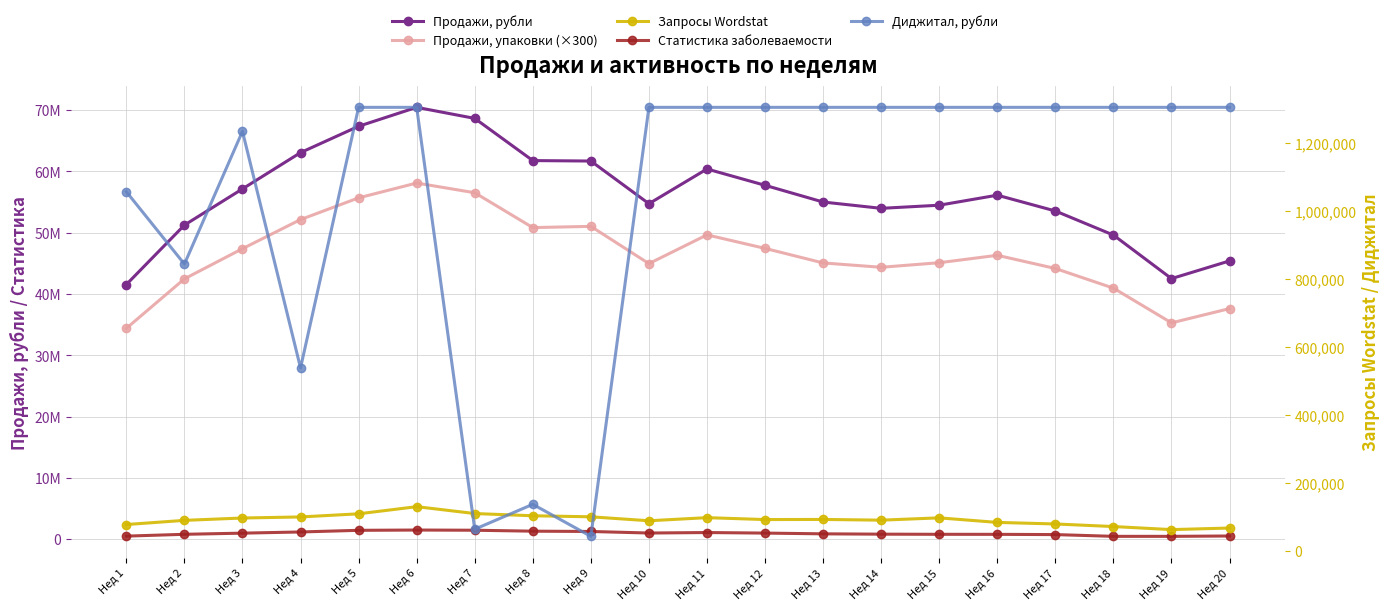

Reading left to right, extract all data points from this chart.

Продажи, рубли: 41535567.3	51222286.2	57127348.9	63040990.9	67336888.9	70424480.0	68621184.9	61742982.7	61669241.7	54711731.2	60370834.2	57711047.9	54984651.3	53957101.0	54465673.6	56102193.1	53522514.8	49595583.2	42497605.8	45385737.5
Статистика заболеваемости: 508956.0	804825.0	993384.0	1186542.0	1454817.0	1500807.0	1468614.0	1315314.0	1266258.0	1013313.0	1093029.0	1002582.0	881475.0	827820.0	804825.0	798693.0	758835.0	472164.0	470631.0	530418.0
Продажи, упаковки (×300): 34386345.0	42456960.0	47377890.0	52123995.0	55665540.0	58082220.0	56499345.0	50815170.0	51017085.0	44941365.0	49631400.0	47424195.0	45052245.0	44345700.0	45089730.0	46298700.0	44146620.0	40943700.0	35282520.0	37607850.0
Запросы Wordstat: 76854.8	89113.5	96066.6	99189.3	108418.8	129483.9	109235.7	102687.9	99621.9	87930.1	97121.9	91487.6	91848.8	89722.5	96514.9	83100.1	78486.4	70913.9	61869.2	66533.2
Диджитал, рубли: 1057612.5	844452.0	1235682.0	538272.0	1306325.7	1306325.7	63000.0	136426.5	42000.0	1306325.7	1306325.7	1306325.7	1306325.7	1306325.7	1306325.7	1306325.7	1306325.7	1306325.7	1306325.7	1306325.7